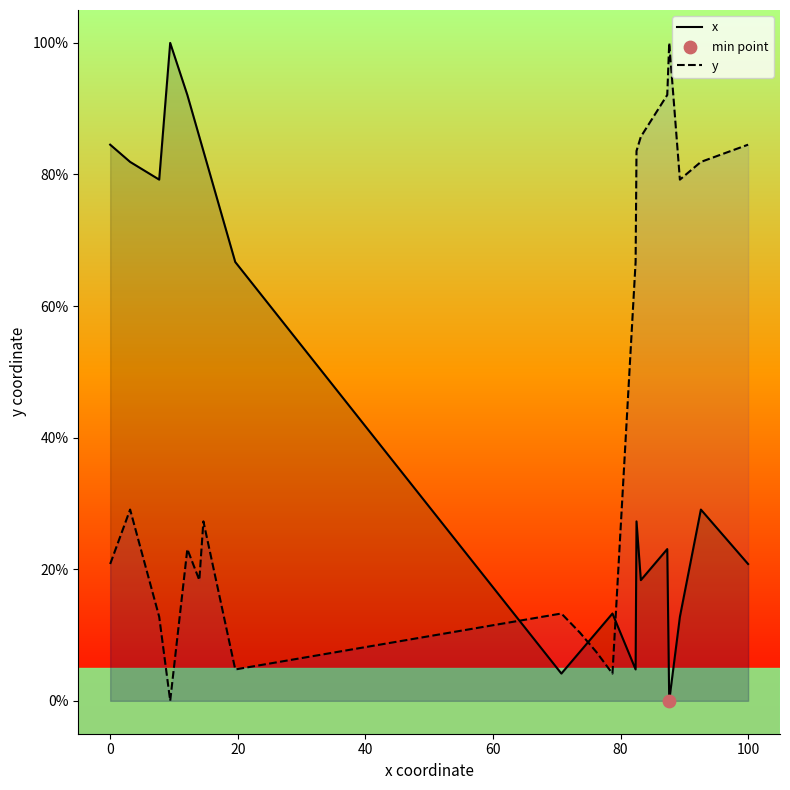

Which series has the largest Y range (max minus min)?

x